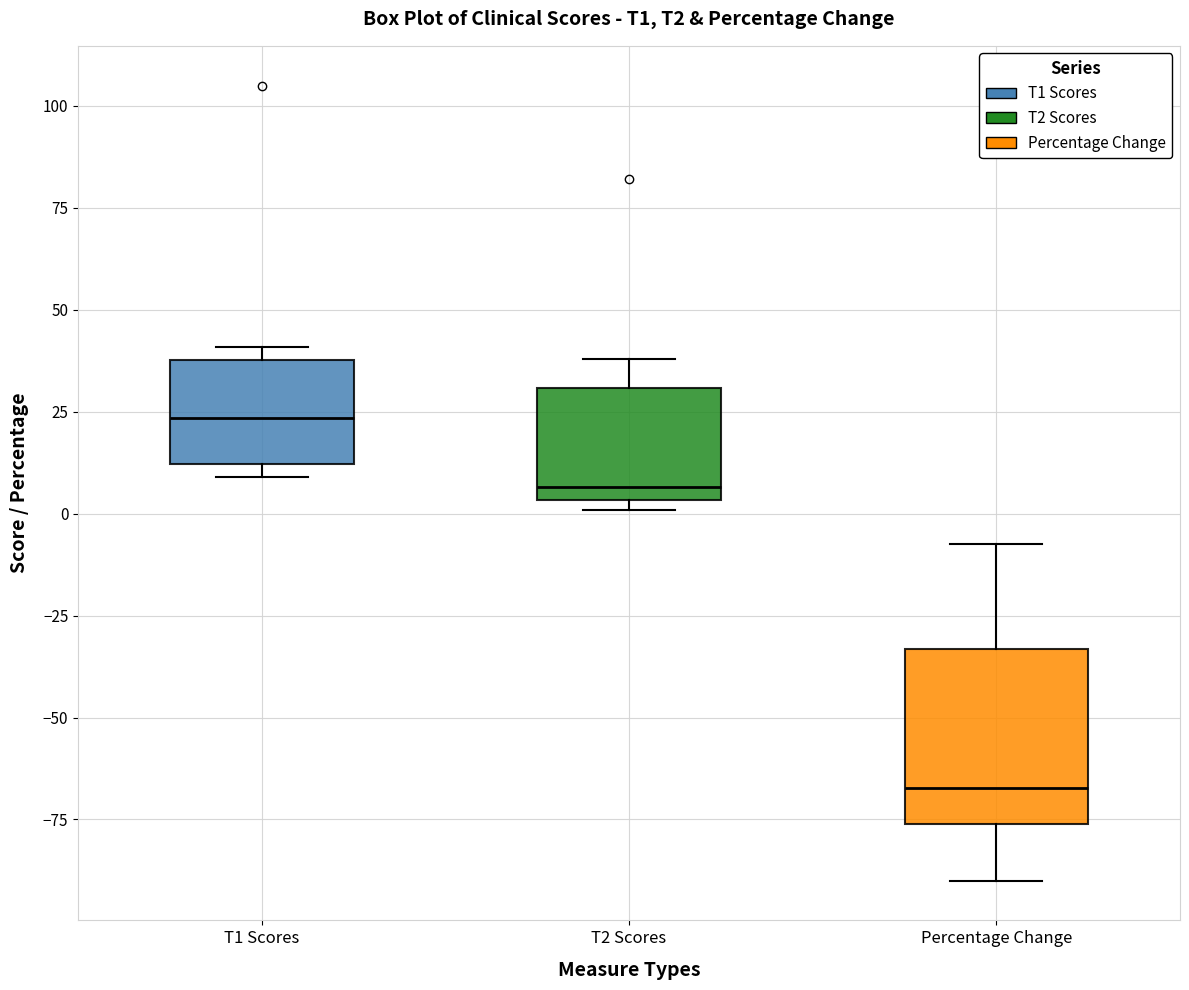

Which box is the tallest, from its lower edge to its upper edge?

Percentage Change